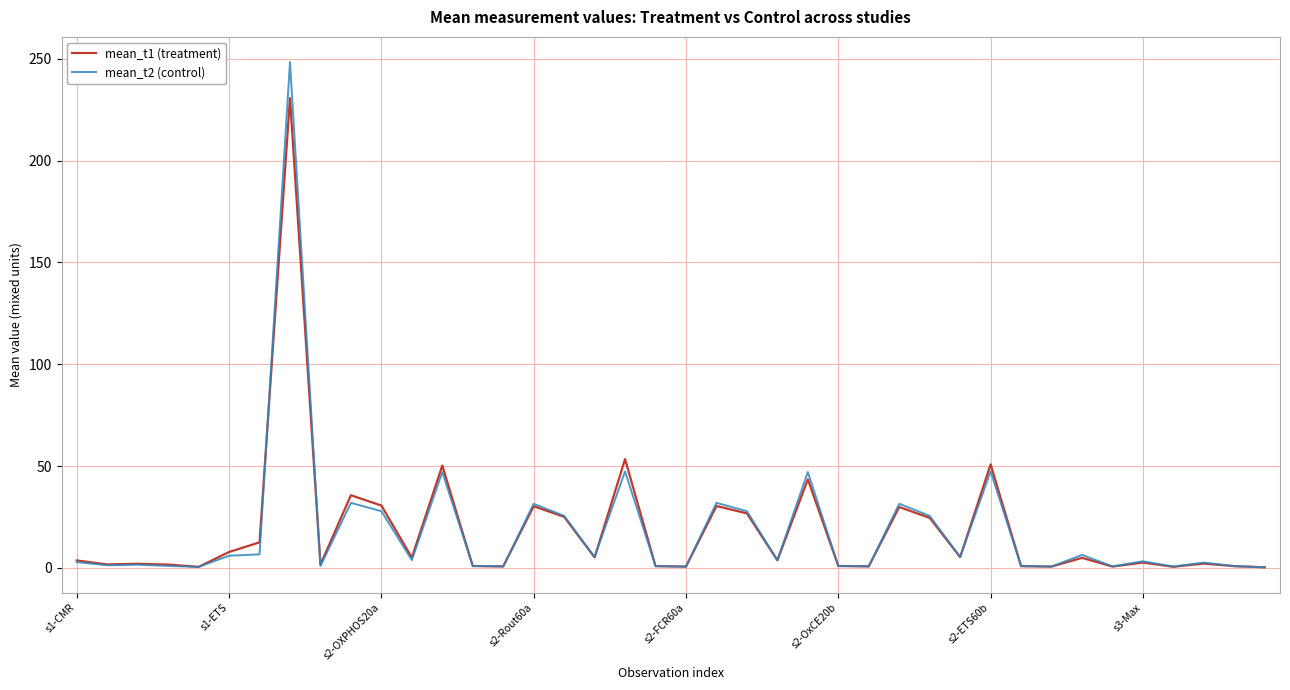

What is the maximum value shown in the chart?

248.4